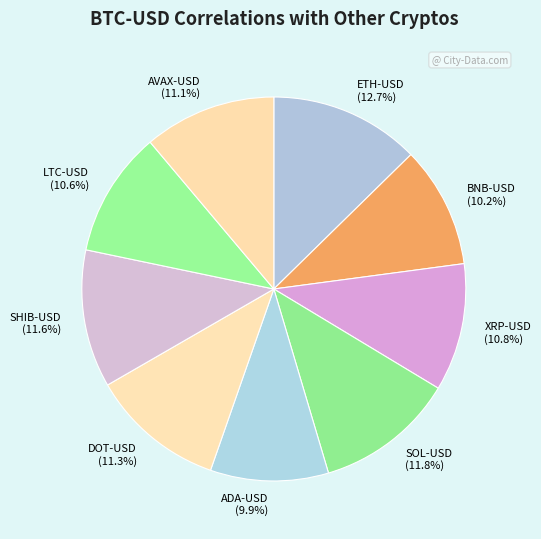

True or false: ADA-USD accounts for 10% of the total.

True